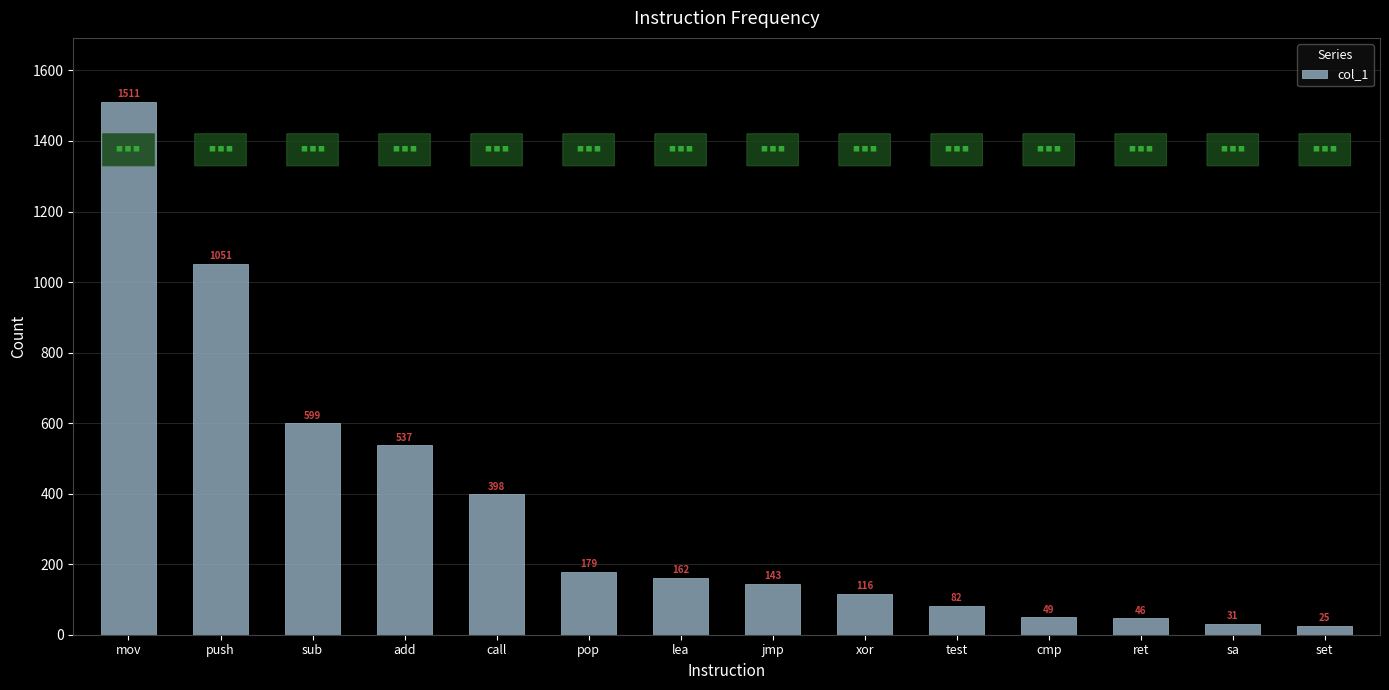

What is the sum of the values at ret and mov?

1557